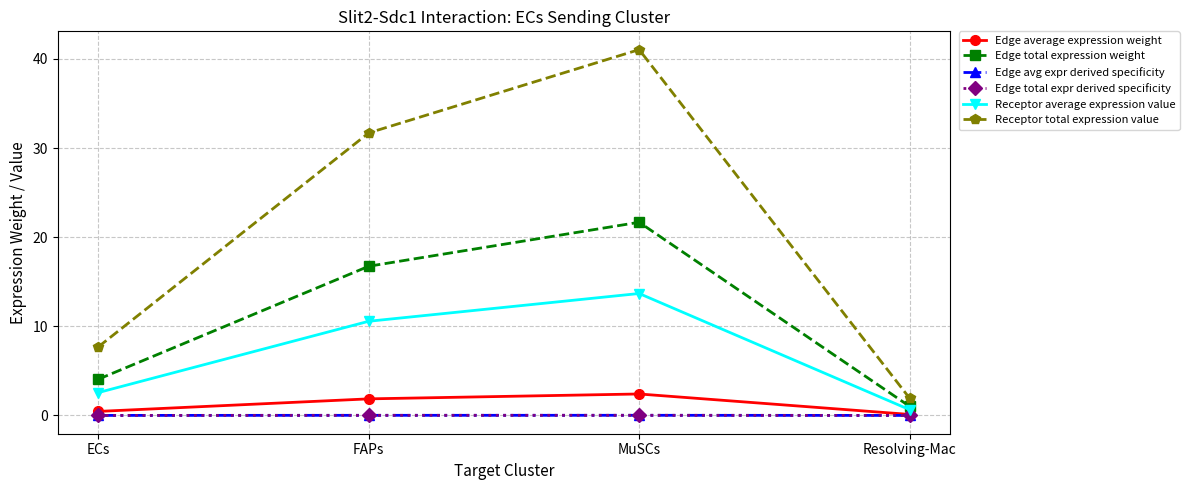

How many categories are shown in the chart?

4